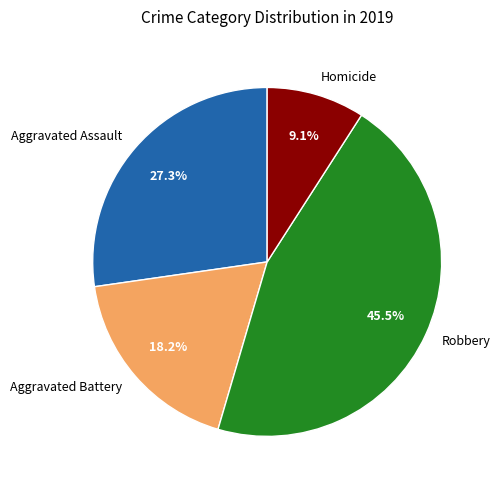

Is there a majority slice in this chart?

No